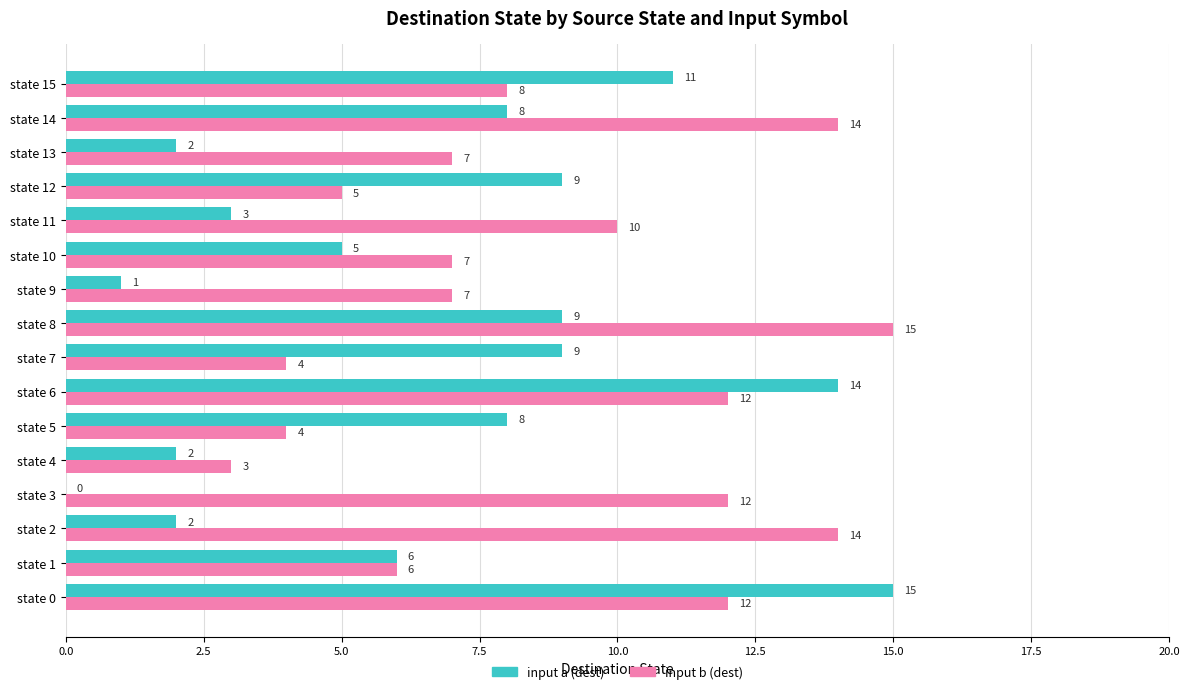

How many series are shown in this chart?

2